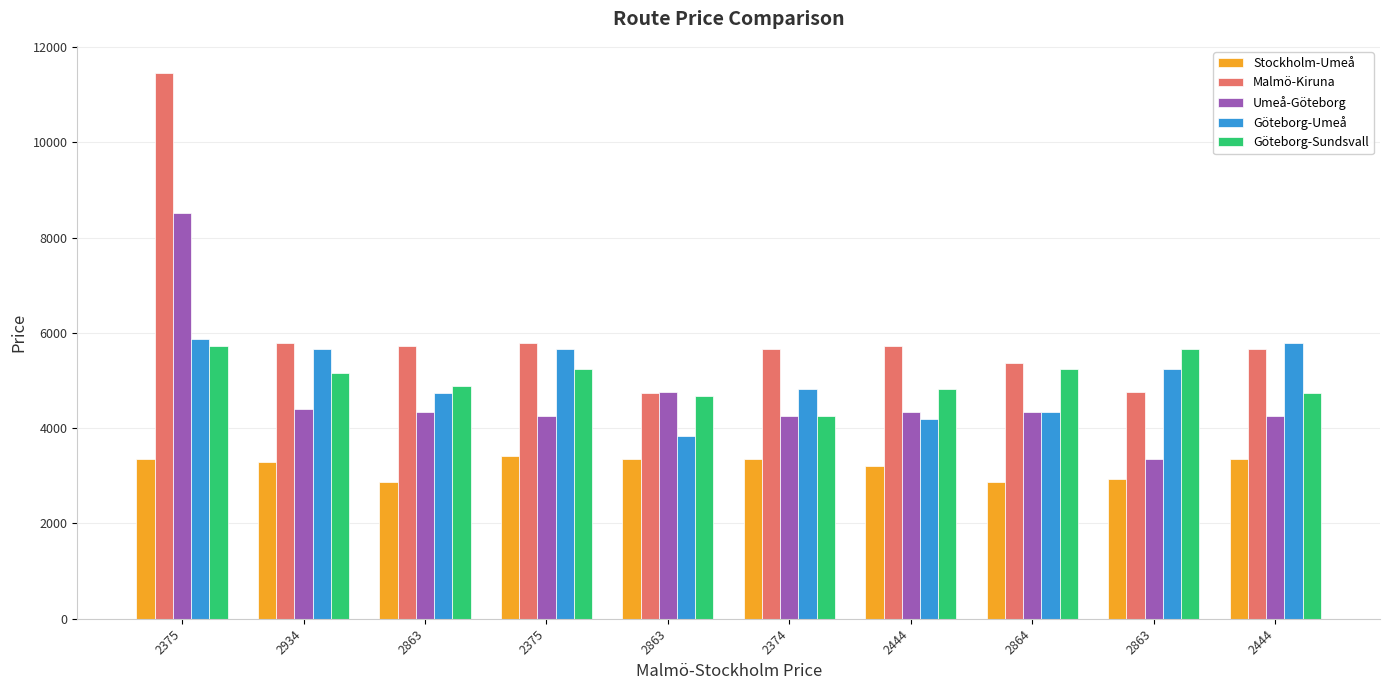

What is the label of the 1st bar from the right?

2444